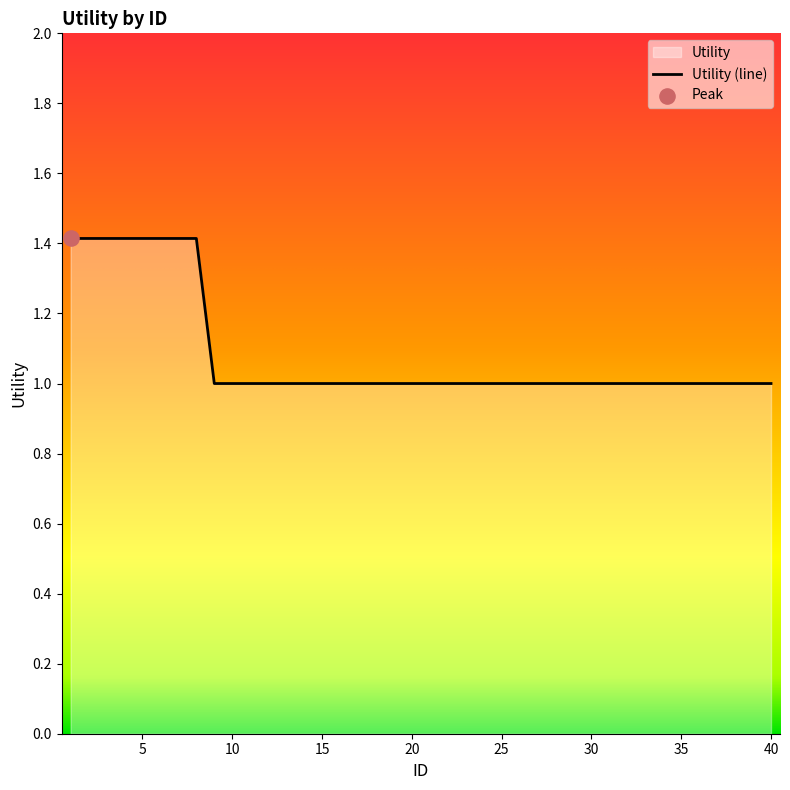

Which has a higher value, 19 or 24?

19